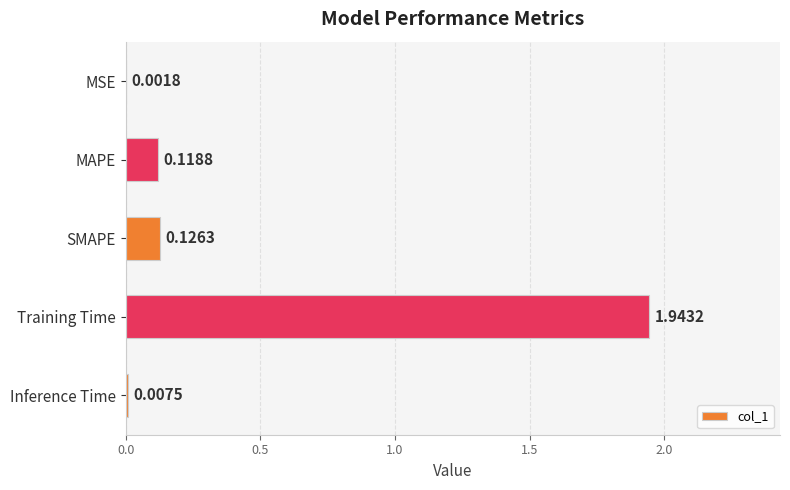

Where is the data nearest to the value 0?

MSE